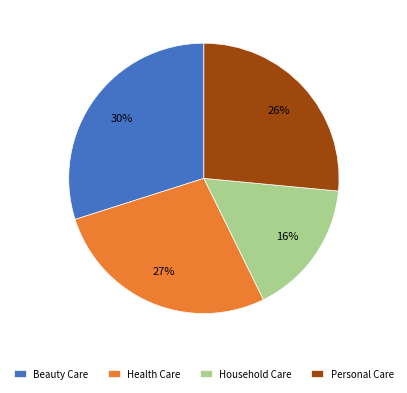

To the nearest percent, what is the combined percentage of Beauty Care and Household Care?

46%